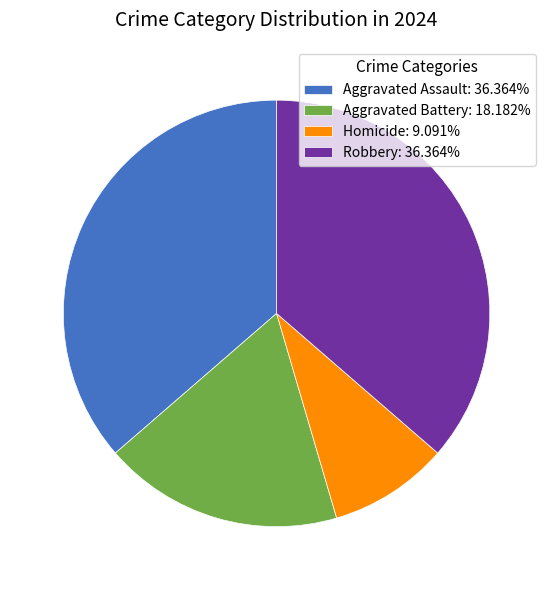

Do Homicide: 9.091% and Aggravated Battery: 18.182% together represent more than half of the pie?

No